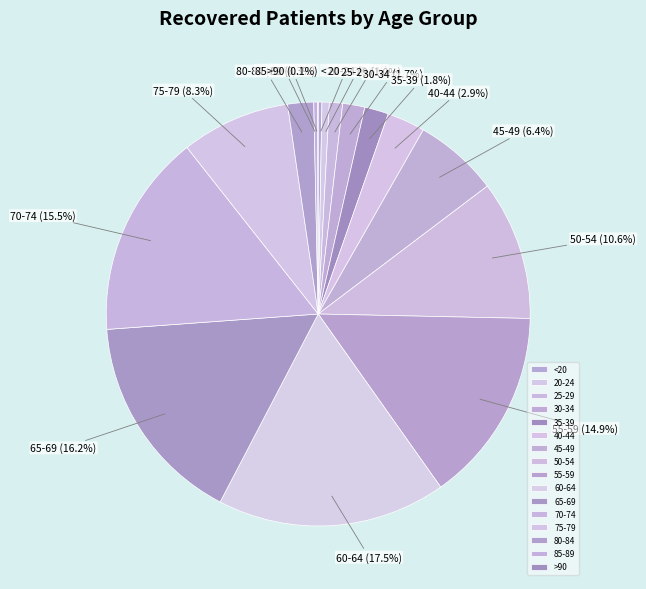

Which slice is the largest?

60-64